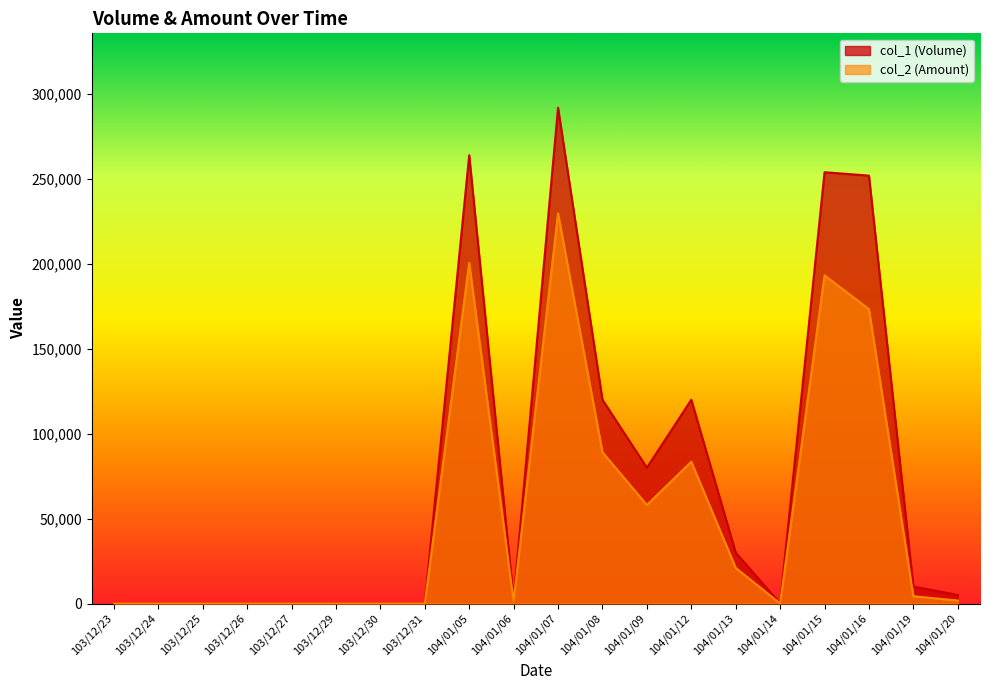

Reading right to left, what are all the values shown in this chart?

col_1 (Volume): 104/01/20=5000	104/01/19=10000	104/01/16=252000	104/01/15=254000	104/01/14=0	104/01/13=30000	104/01/12=120000	104/01/09=80000	104/01/08=120000	104/01/07=292000	104/01/06=2000	104/01/05=264000	103/12/31=0	103/12/30=0	103/12/29=0	103/12/27=0	103/12/26=0	103/12/25=0	103/12/24=0	103/12/23=0
col_2 (Amount): 104/01/20=1750	104/01/19=4300	104/01/16=173350	104/01/15=193230	104/01/14=0	104/01/13=21000	104/01/12=83500	104/01/09=58000	104/01/08=89100	104/01/07=229780	104/01/06=1400	104/01/05=200640	103/12/31=0	103/12/30=0	103/12/29=0	103/12/27=0	103/12/26=0	103/12/25=0	103/12/24=0	103/12/23=0